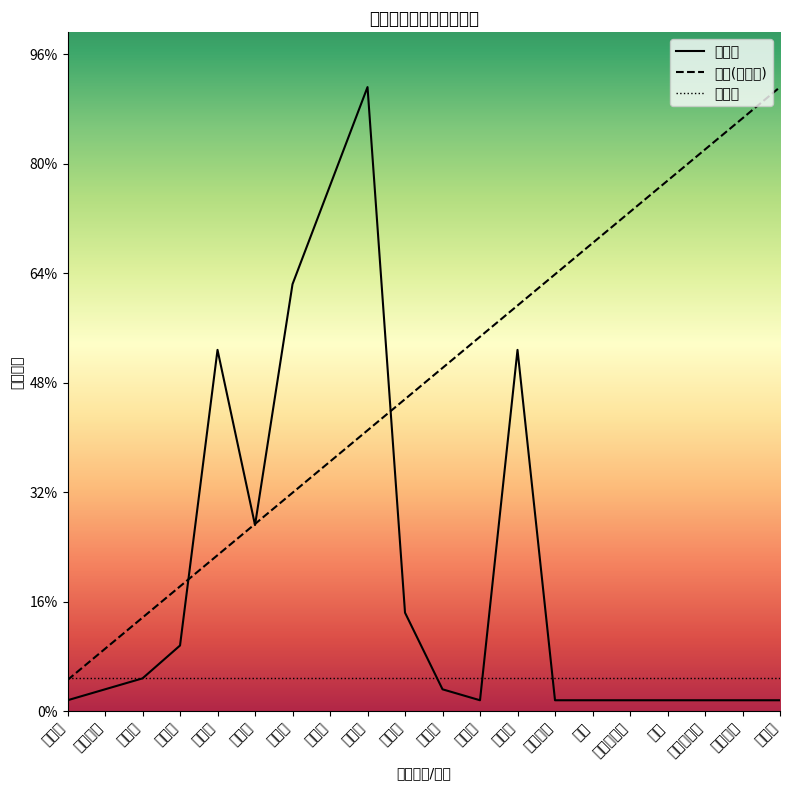

Which has a higher value, 绝灭 or 寒武纪?

寒武纪